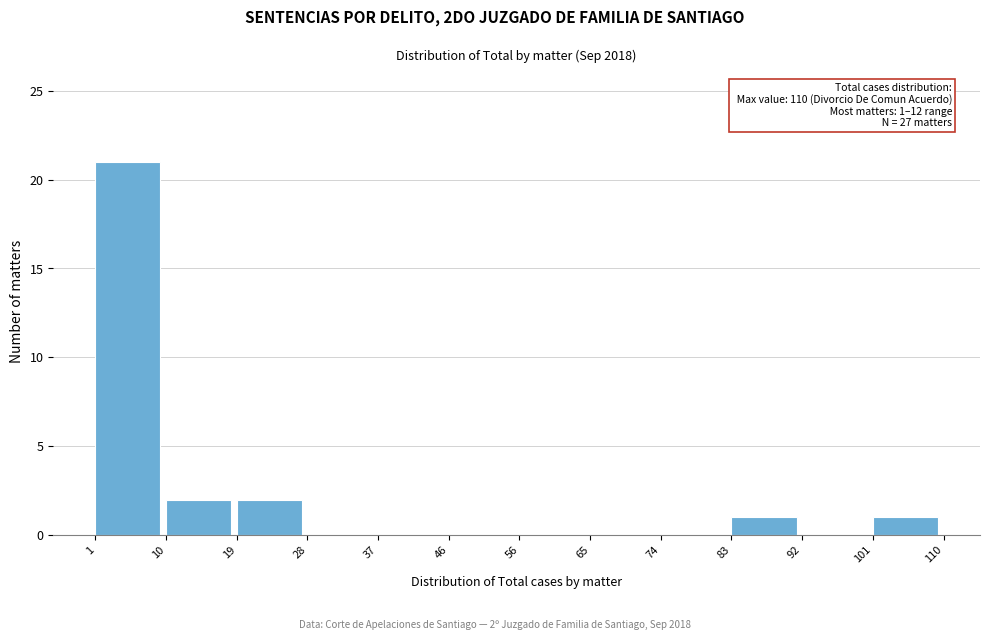

Over which range of the x-axis is the bar tallest?

1 to 10